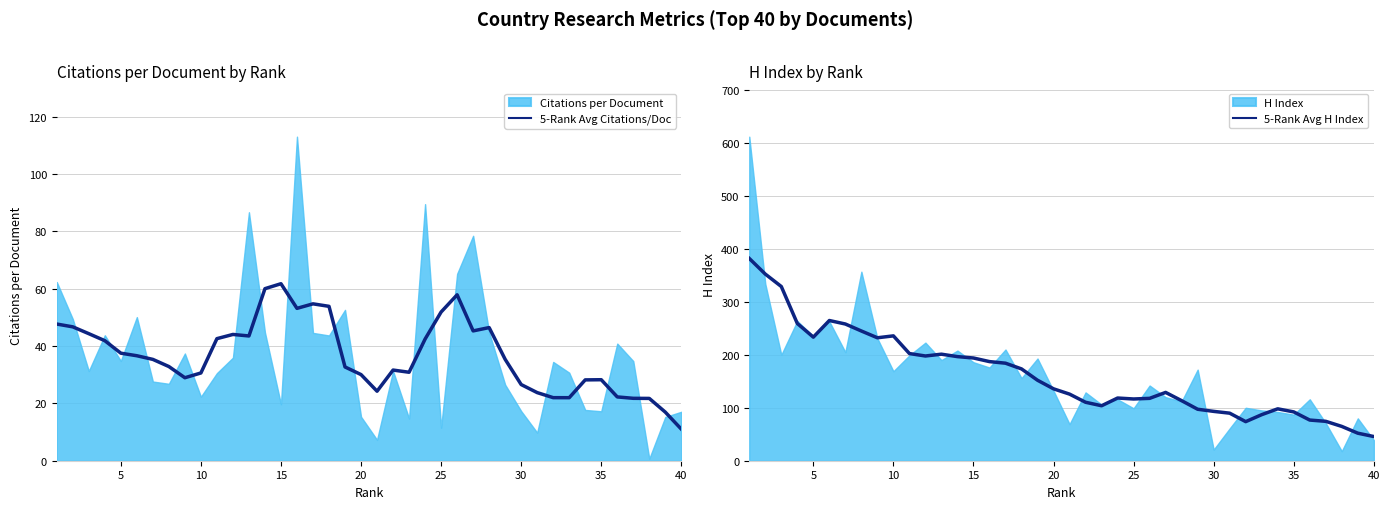

Which series has the largest total across all categories?

5-Rank Avg H Index